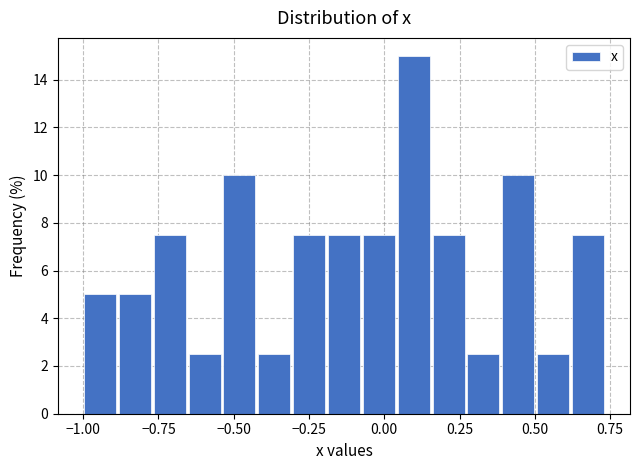

Read against the x-axis, roughly where is the centre of the tallest bar?

0.10